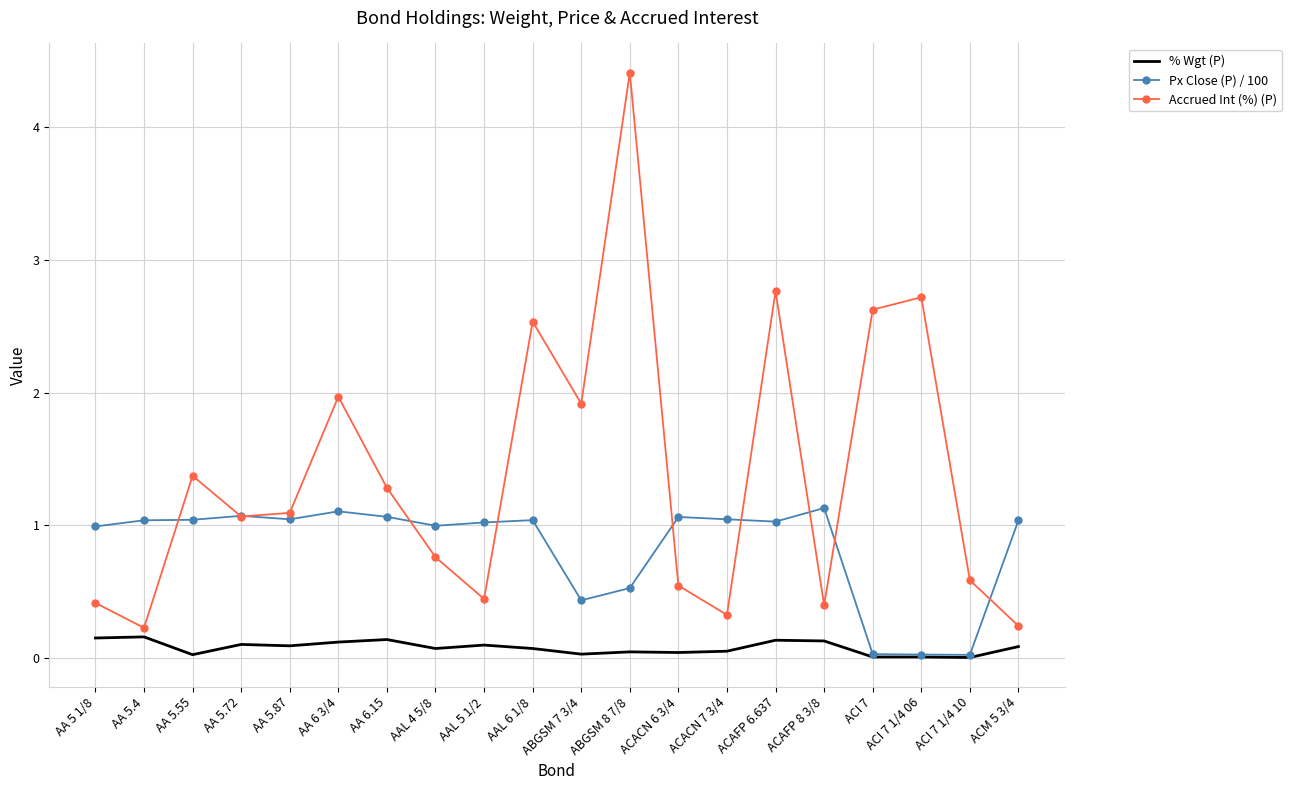

What are all the series names shown in the legend?

% Wgt (P), Px Close (P) / 100, Accrued Int (%) (P)